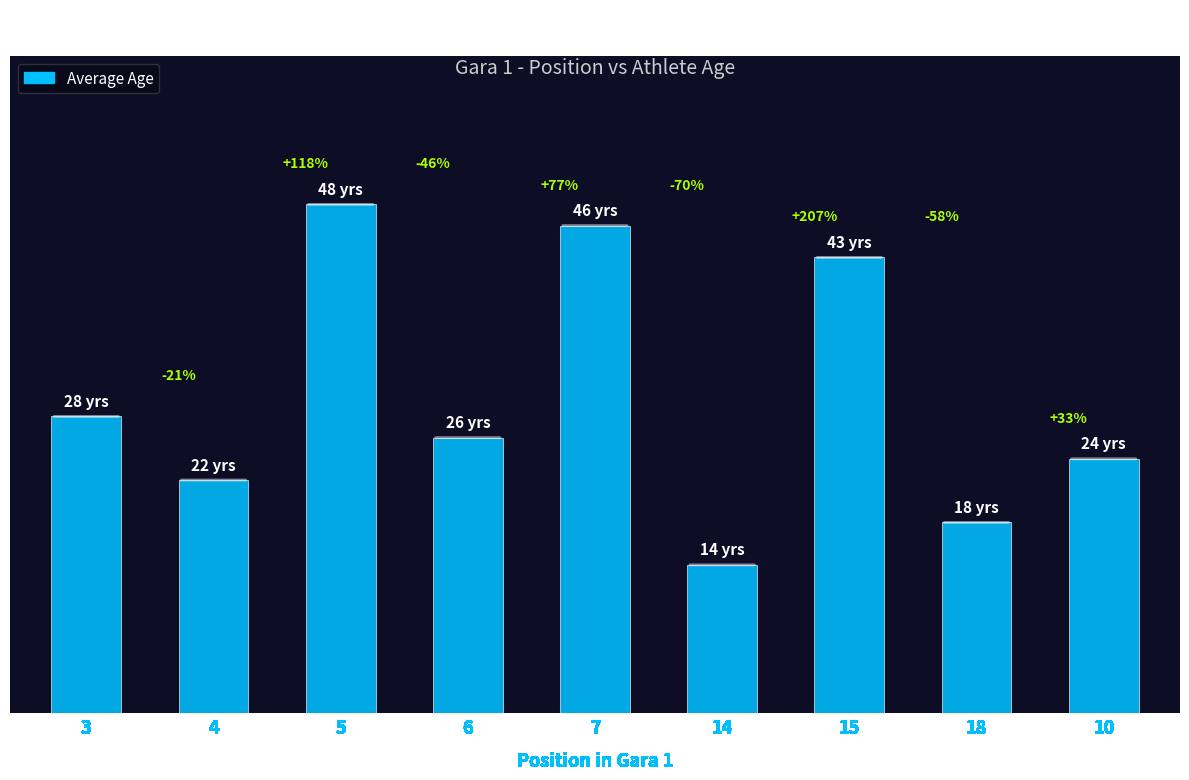

What is the greatest value displayed?

48